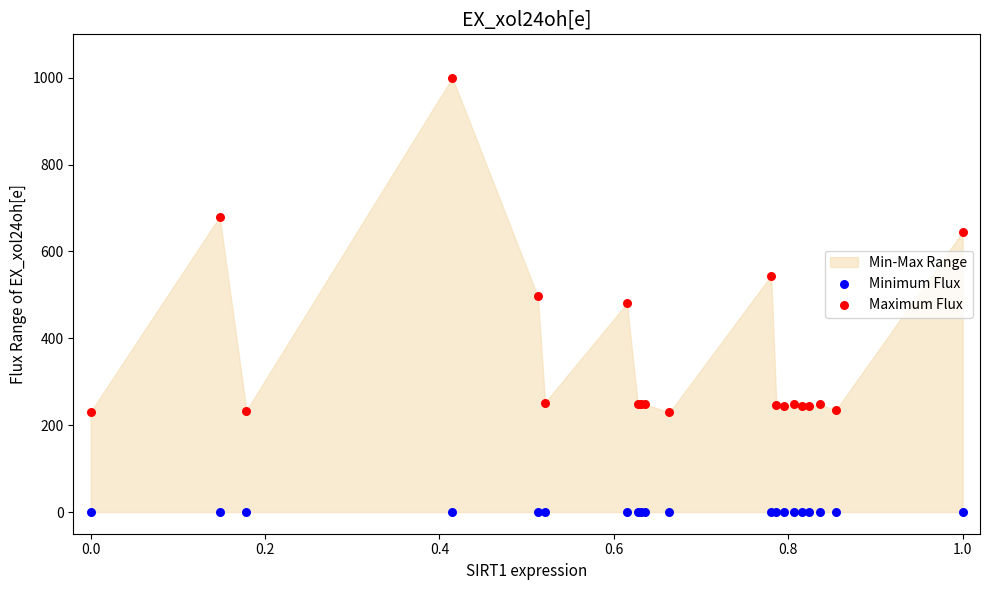

Which series reaches the maximum Y coordinate?

Maximum Flux